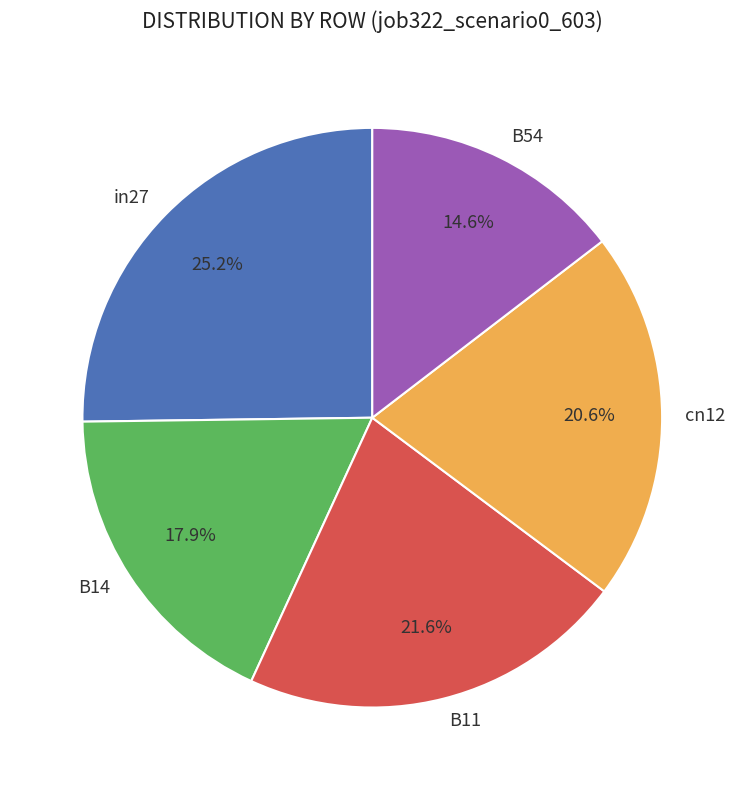

True or false: B54 accounts for 28% of the total.

False